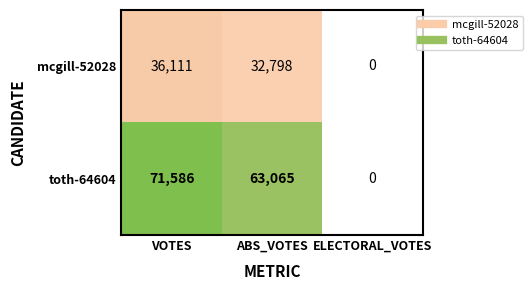

Rank the series by their maximum value, from highest to lowest.

toth-64604, mcgill-52028